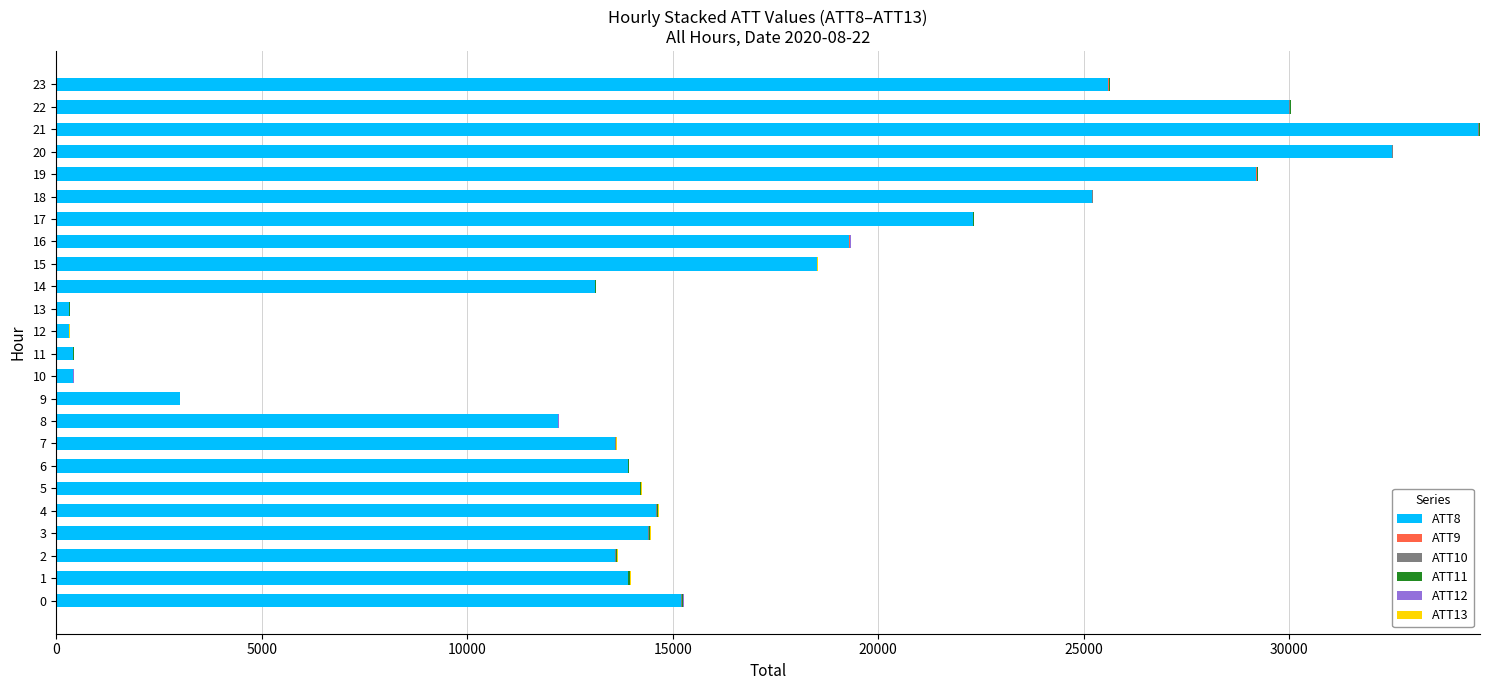

Is it true that ATT11 equals 8.6 at 16?

False